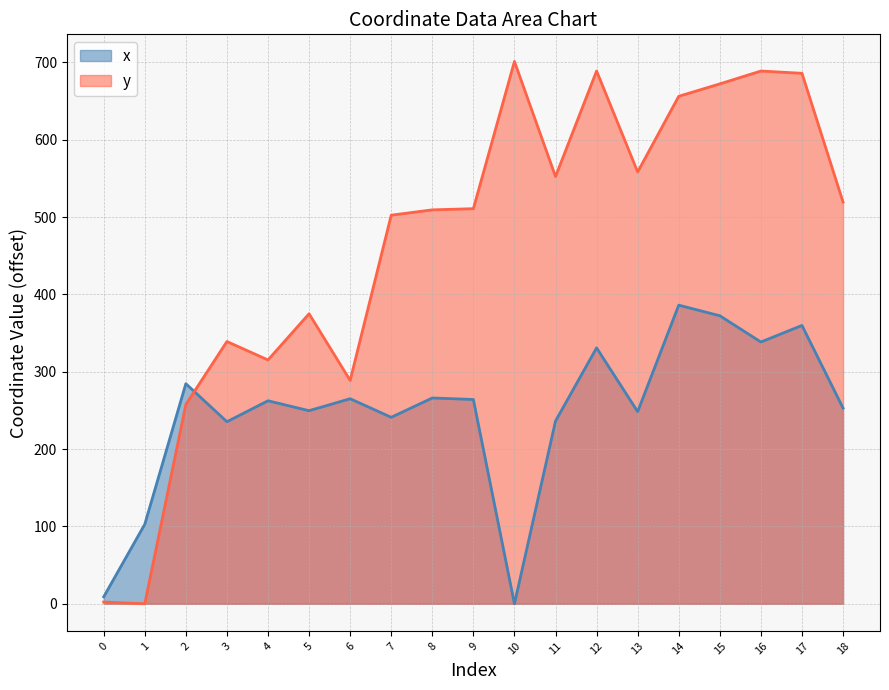

Rank the series at 13 from lowest to highest value.

x, y